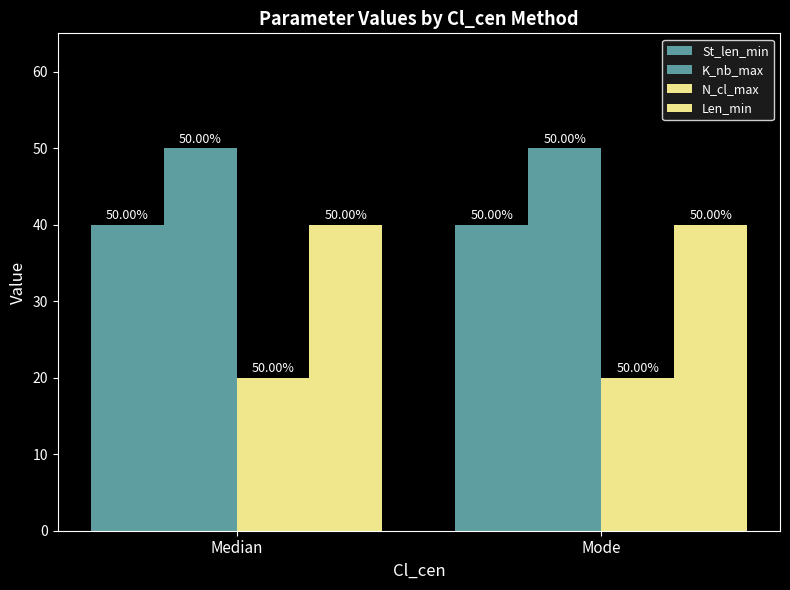

At which label is Len_min closest to 40?

Median